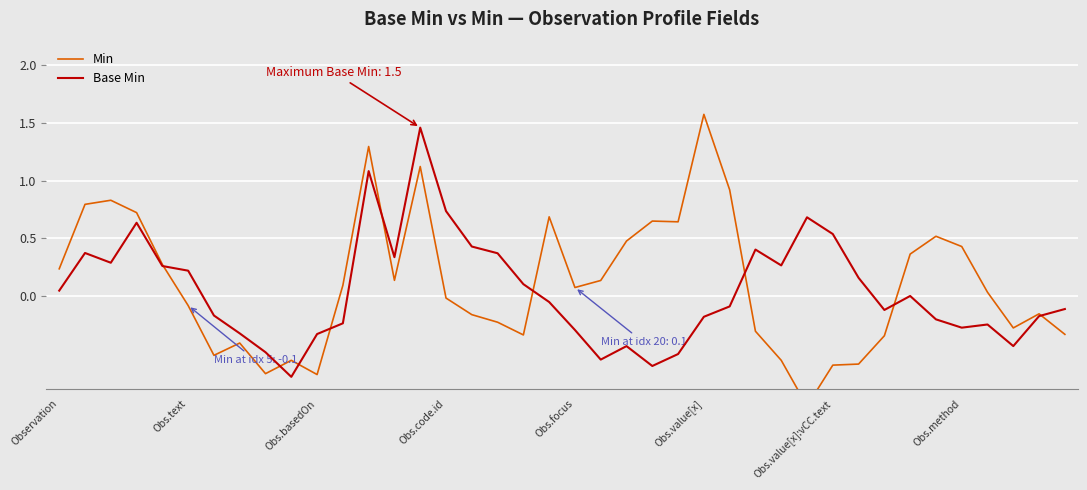

What are all the series names shown in the legend?

Min, Base Min